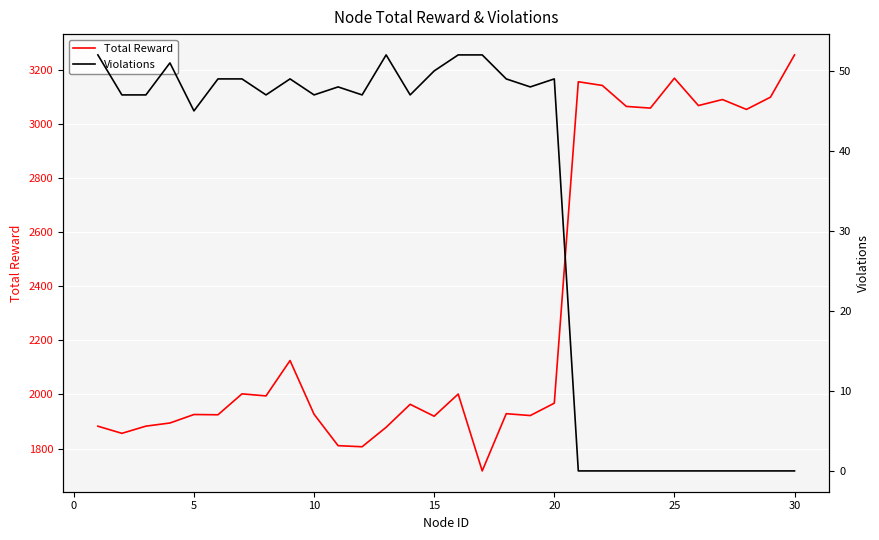

What is the highest value of the Total Reward series?

3255.6